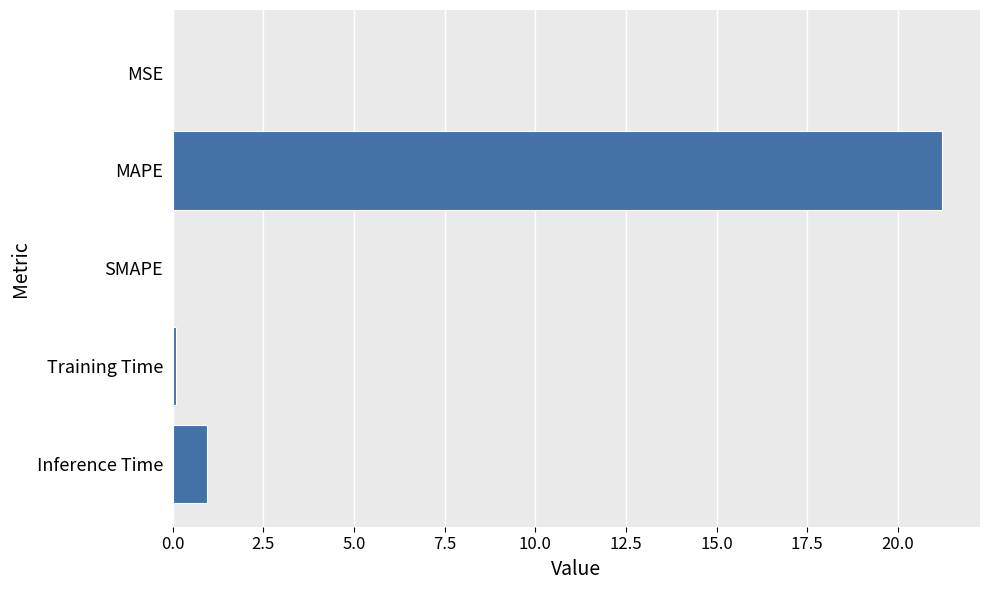

Which has a higher value, SMAPE or Inference Time?

Inference Time